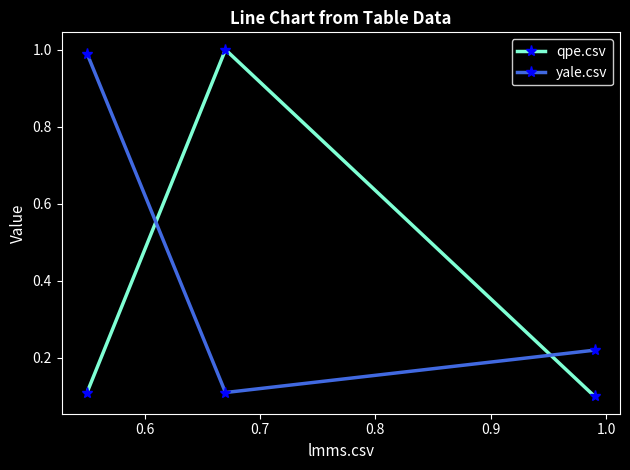

At how many categories does at least one series exceed 0?

3